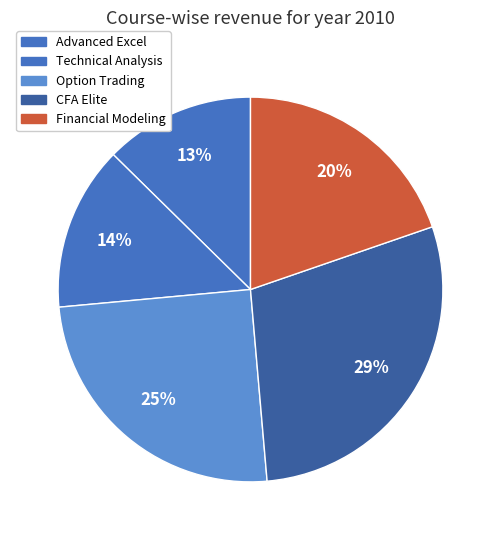

Is it true that Technical Analysis is 4% of the pie?

False